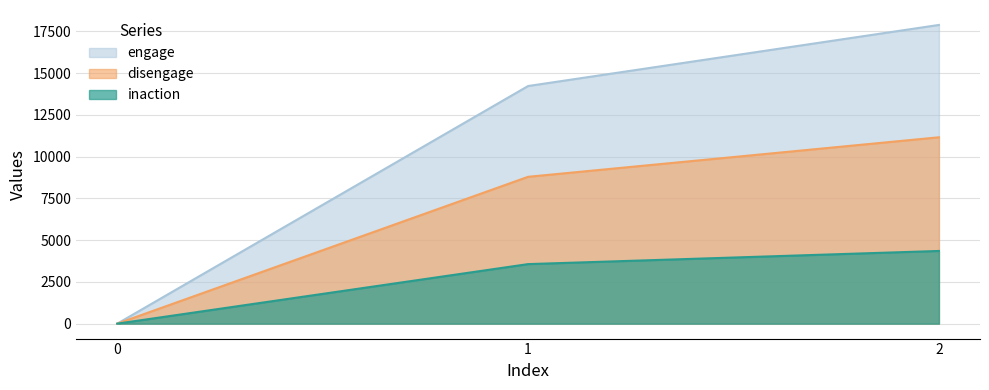

The value of disengage at 1 is 4501. True or false?

False